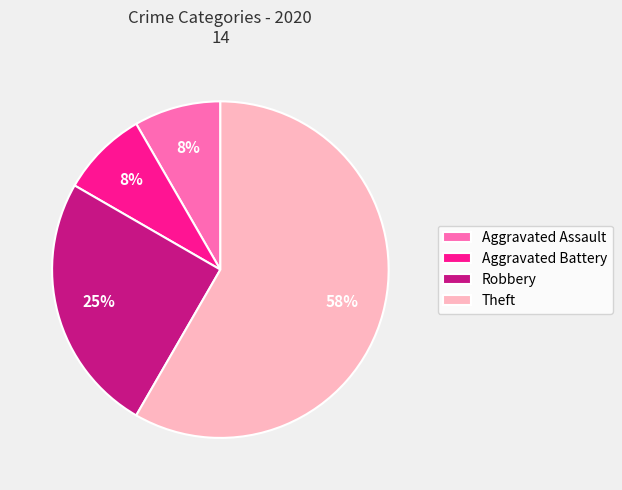

To the nearest percent, what is the combined percentage of Theft and Aggravated Assault?

67%